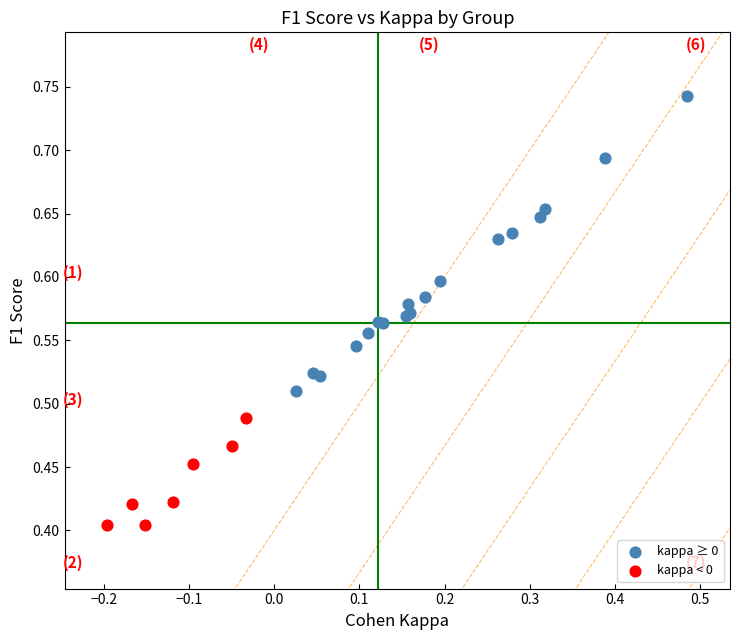

Which series contains the lowest Y value?

kappa < 0